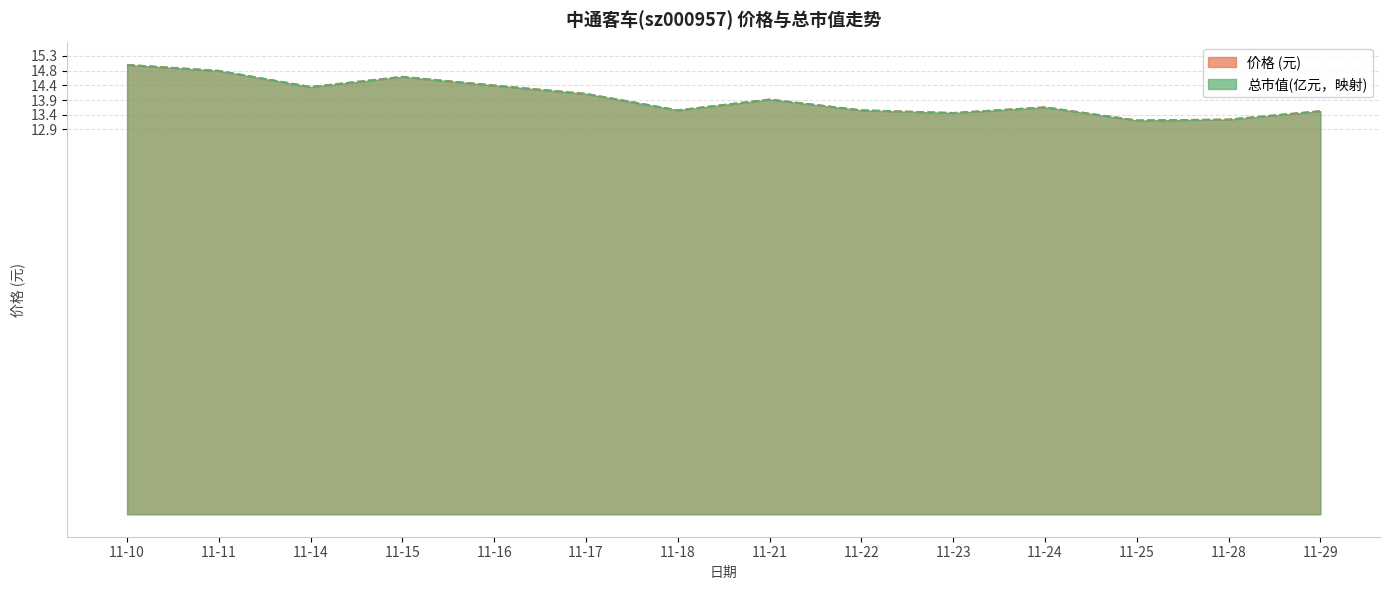

How many lines are shown in the chart?

2